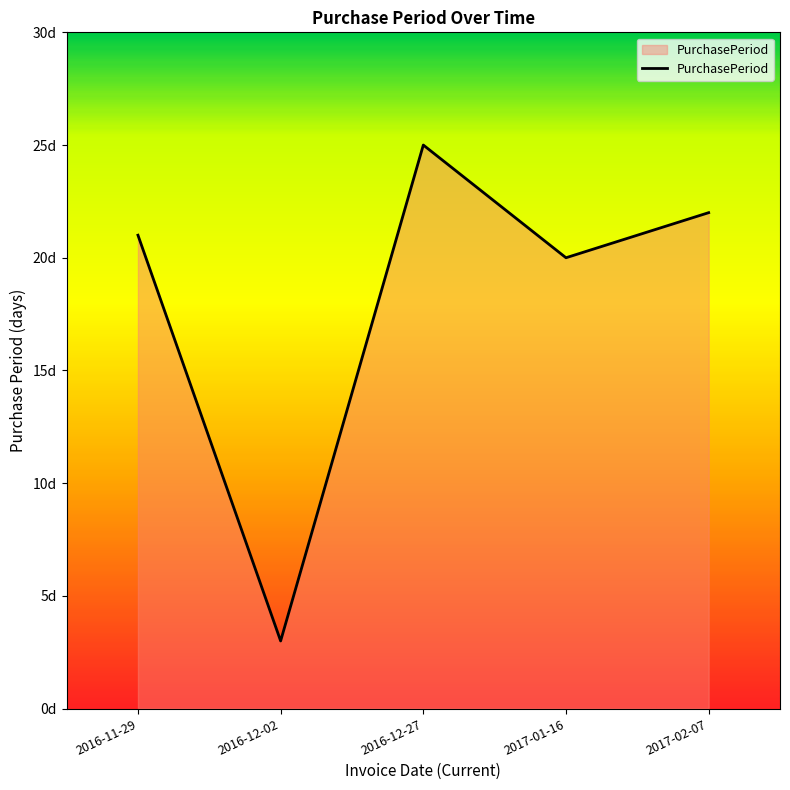

Is it true that the value at 2016-12-27 is 25?

True